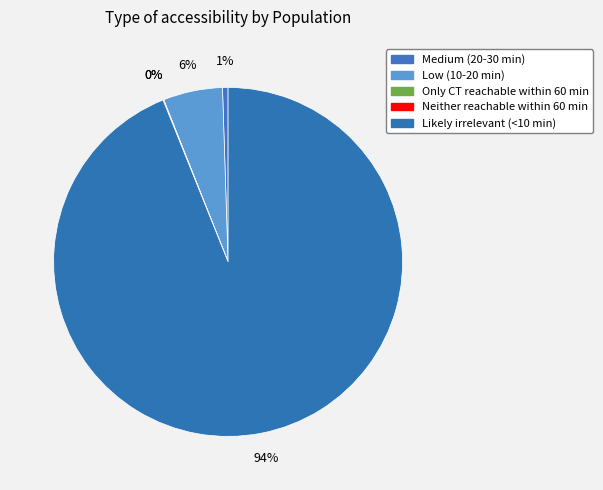

What percentage is the Medium (20-30 min) slice, to the nearest percent?

1%